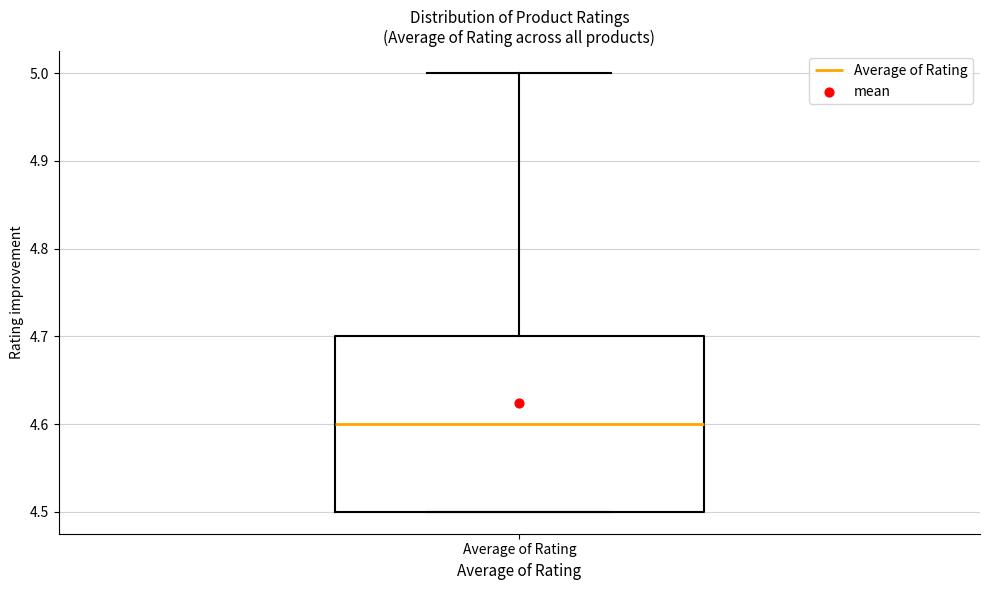

Read this box plot against the y-axis: the position of the median line, the range covered by the box, and the ends of both whiskers. The values are not printed on the chart, so give them approximately, as read against the axis.

median 4.6, box 4.5 to 4.7, whiskers 4.5 to 5.0